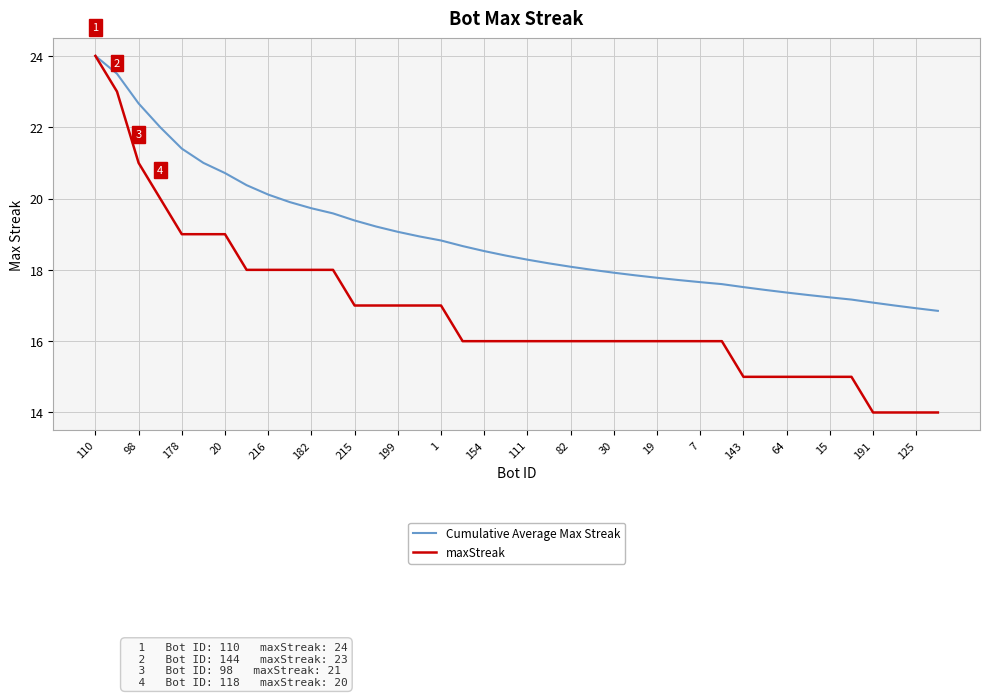

Which series has the largest total across all categories?

Cumulative Average Max Streak